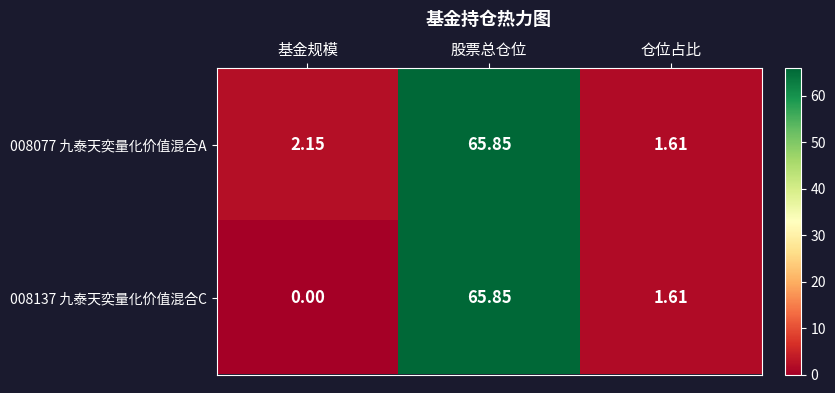

At which category does the chart reach its peak across all series?

股票总仓位